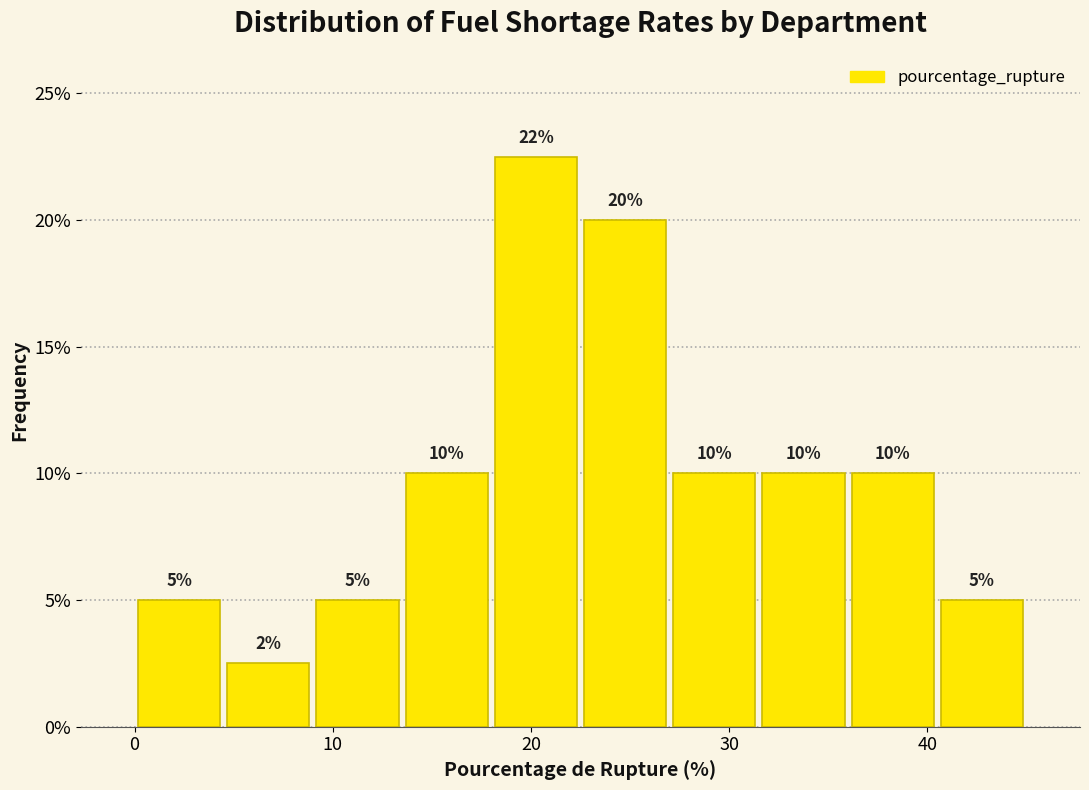

Over which range of the x-axis is the bar tallest?

18.0 to 22.5